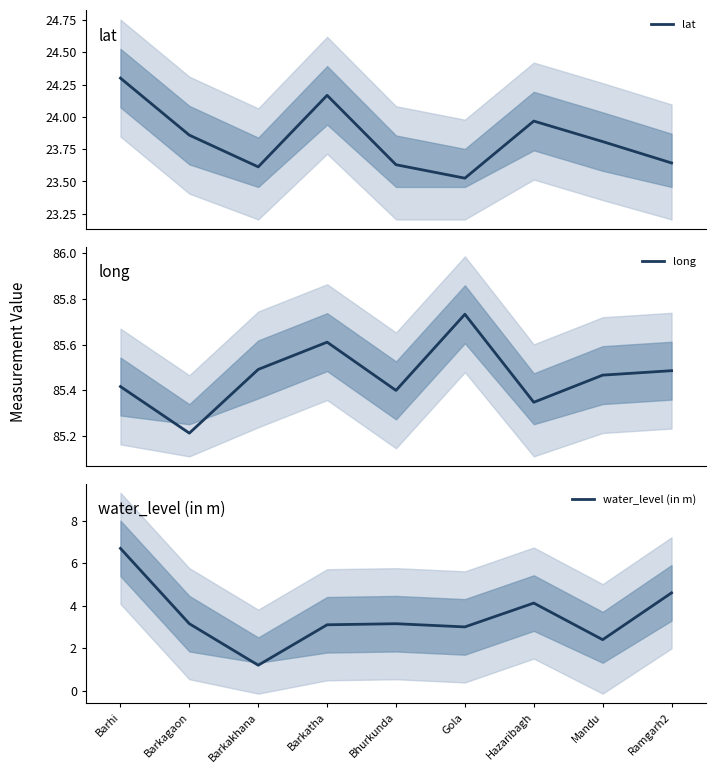

At which category is the sum across all series the highest?

Barhi